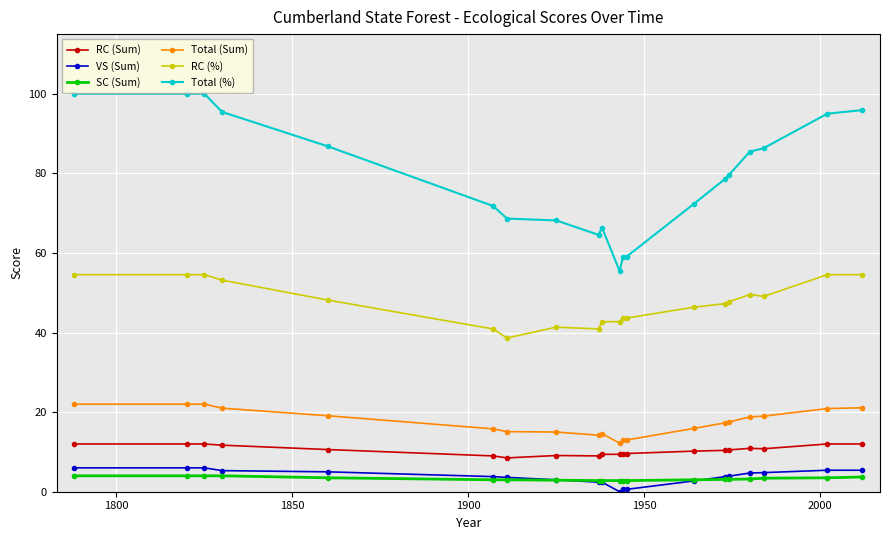

Which series has the widest spread of values?

Total (%)